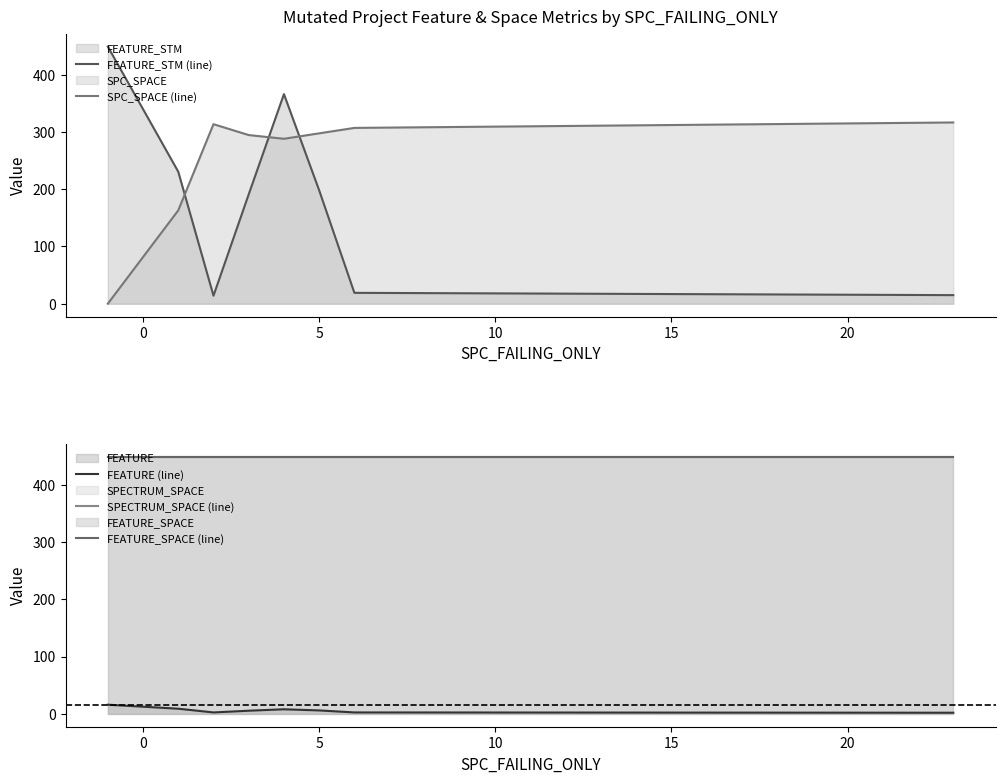

Reading left to right, list all the values displayed in this chart.

FEATURE_STM (line): 449.0	230.5	14.0	191.0	366.0	198.0	19.0	15.0
SPC_SPACE (line): 0.0	163.0	313.5	294.5	288.0	297.5	307.0	316.5
FEATURE (line): 16.0	9.0	2.5	5.5	8.0	6.0	2.5	2.0
SPECTRUM_SPACE (line): 449.0	449.0	449.0	449.0	449.0	449.0	449.0	449.0
FEATURE_SPACE (line): 449.0	449.0	449.0	449.0	449.0	449.0	449.0	449.0